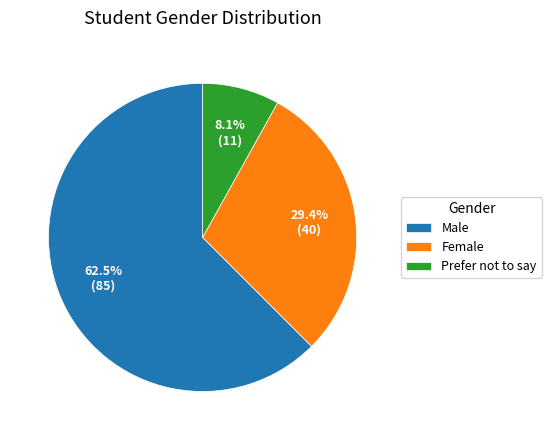

Approximately how many times larger is the value at Female compared to Male?

0.5